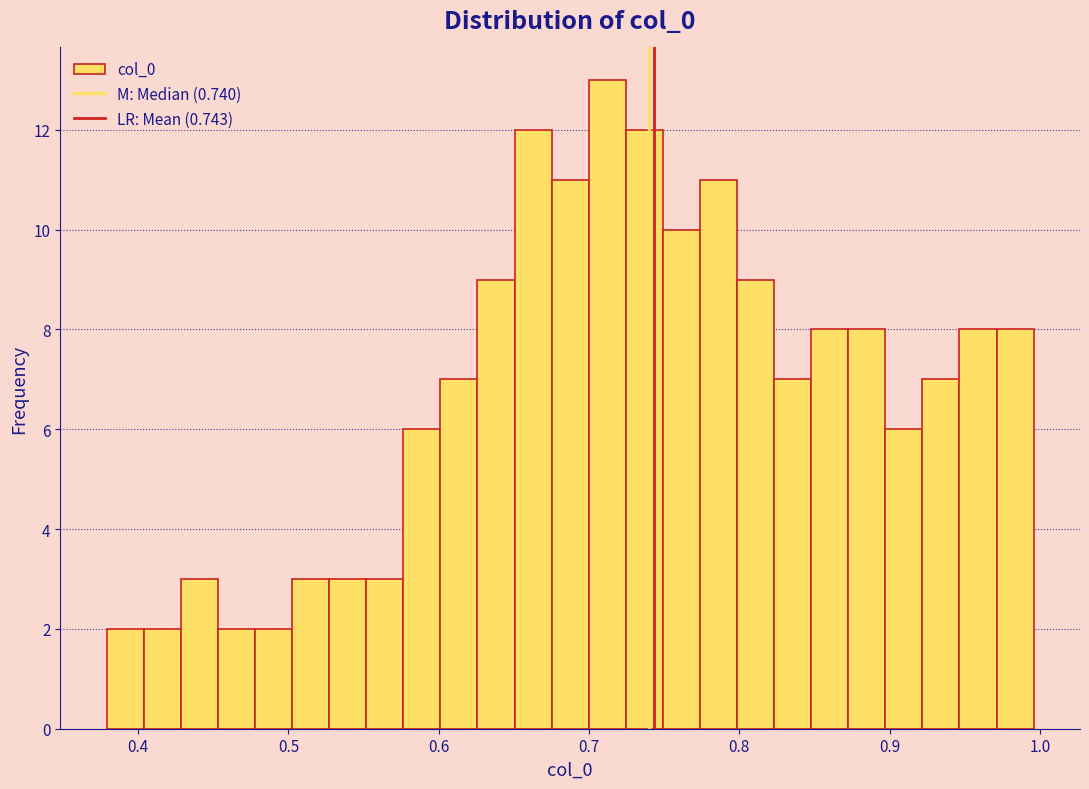

Read against the x-axis, roughly where is the centre of the tallest bar?

0.71